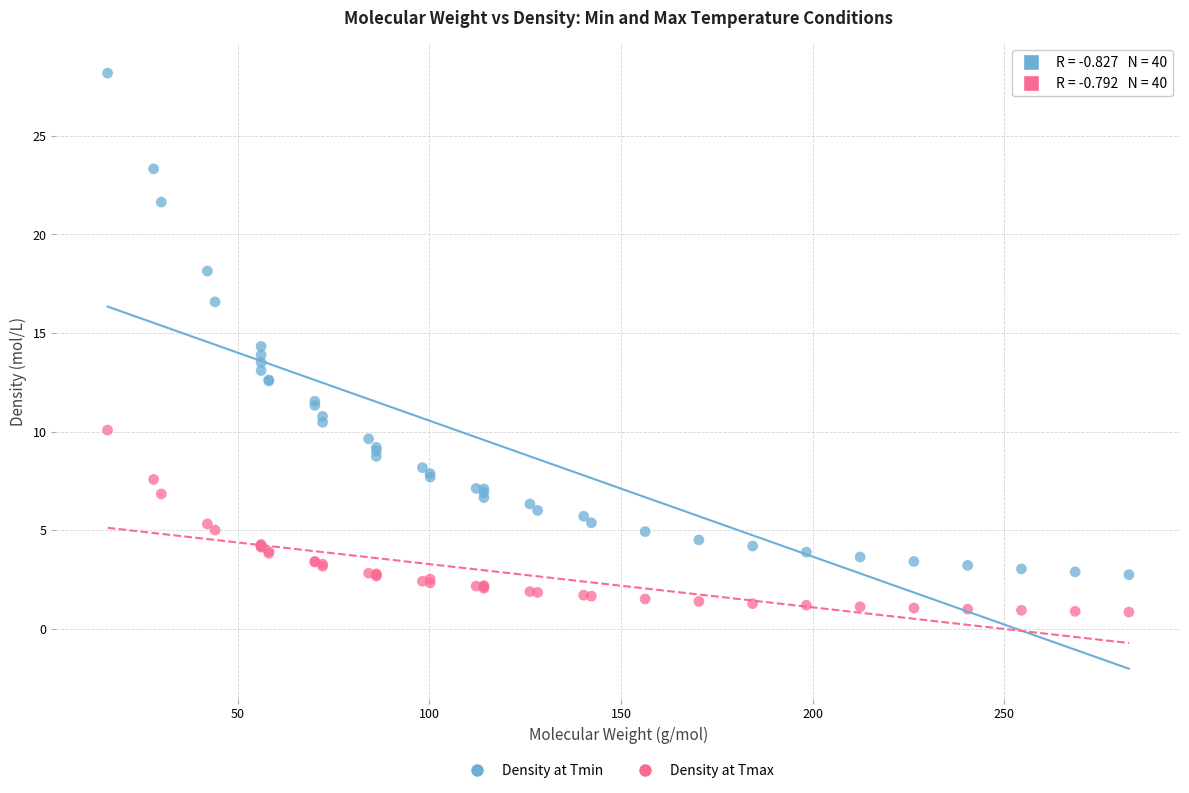

Which series reaches the minimum Y coordinate?

Density at Tmax